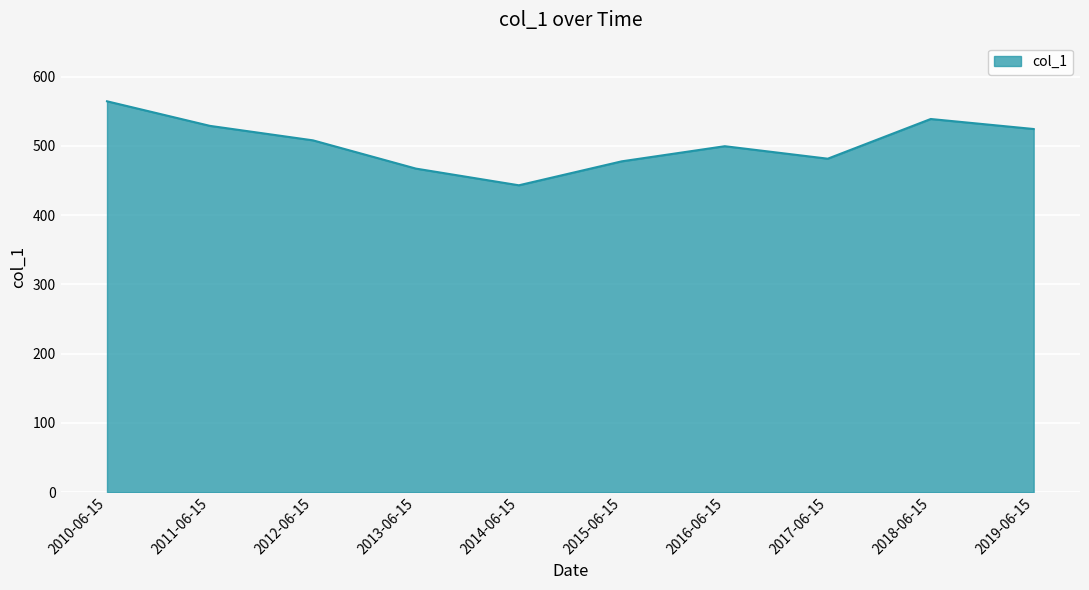

How many lines are shown in the chart?

1